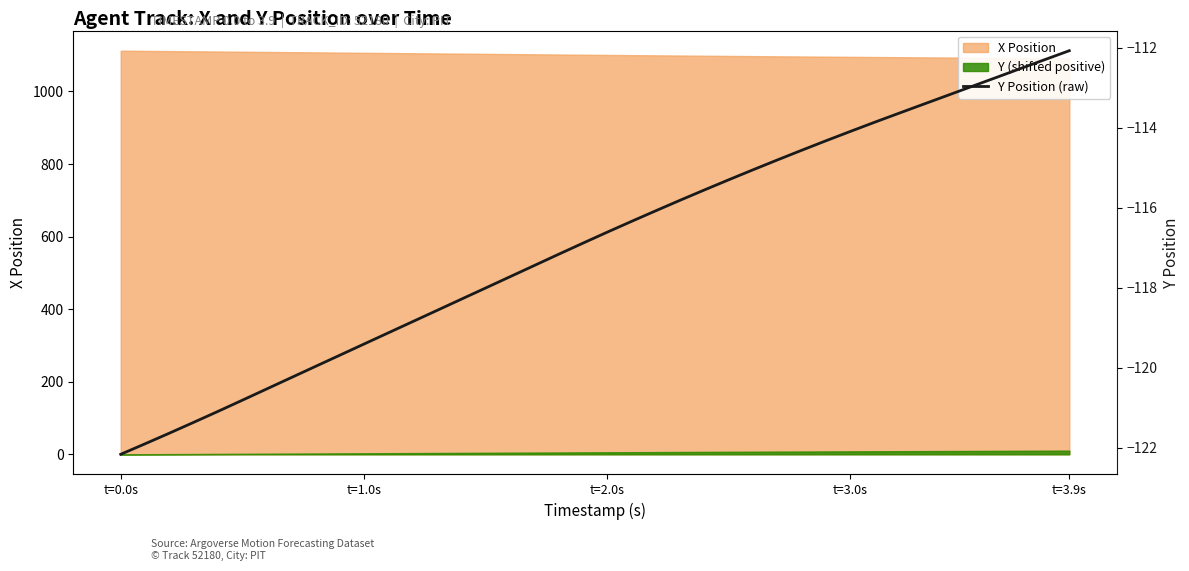

Does the chart display data point markers on the line(s)?

No